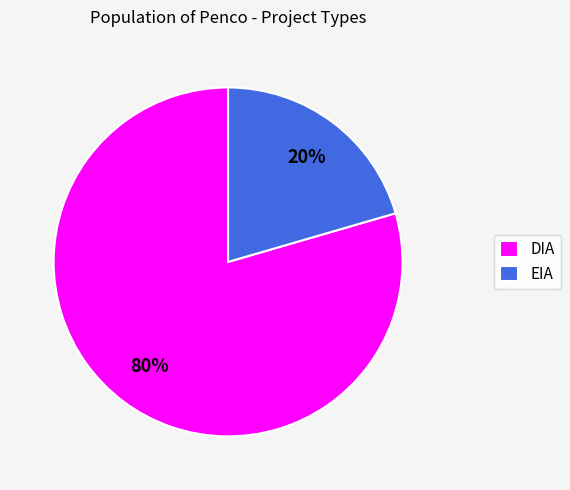

To the nearest percent, what is the average slice percentage?

50%